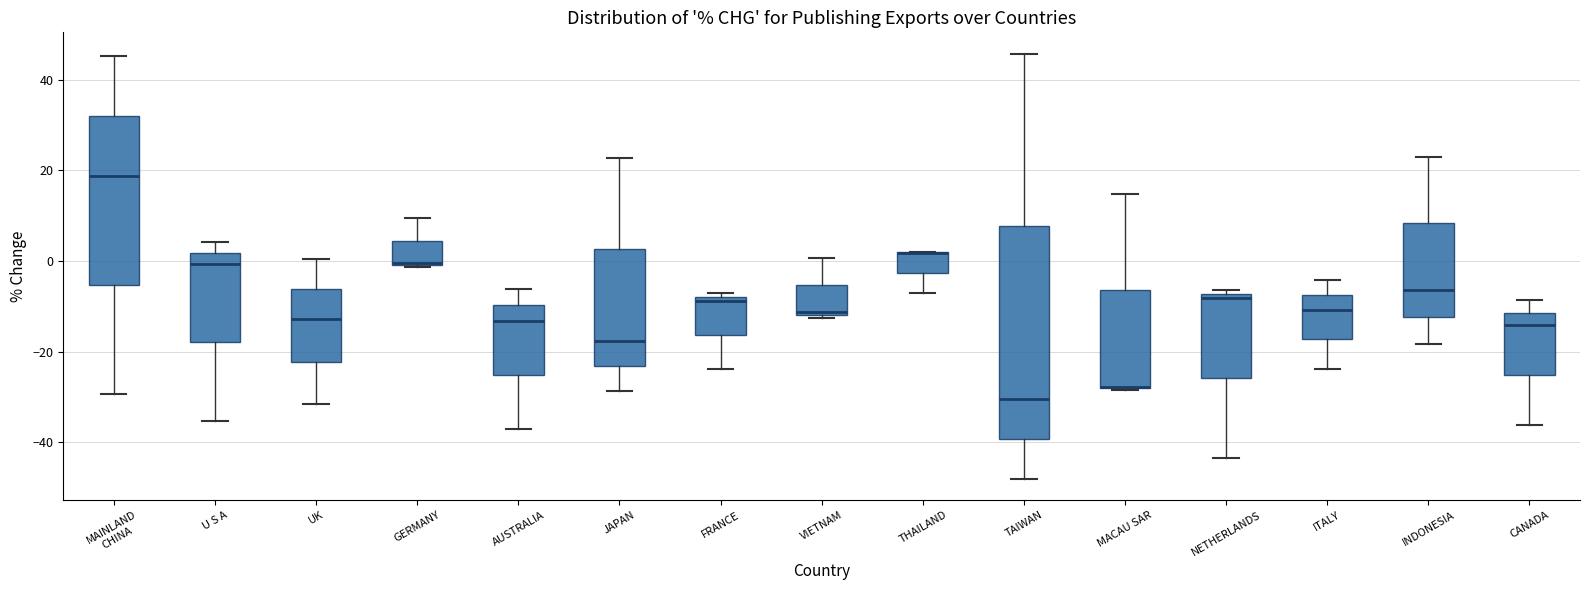

Where is the lower edge of the box for NETHERLANDS on the y-axis? The values are not printed on the chart, so give them approximately, as read against the axis.

-26